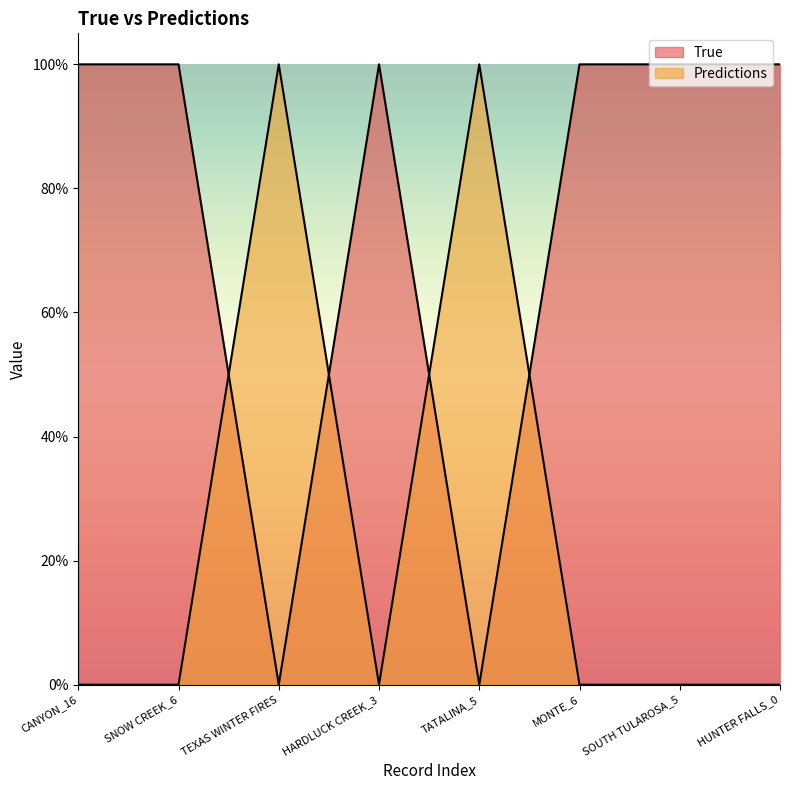

What is the approximate value of True at SOUTH TULAROSA_5?

1